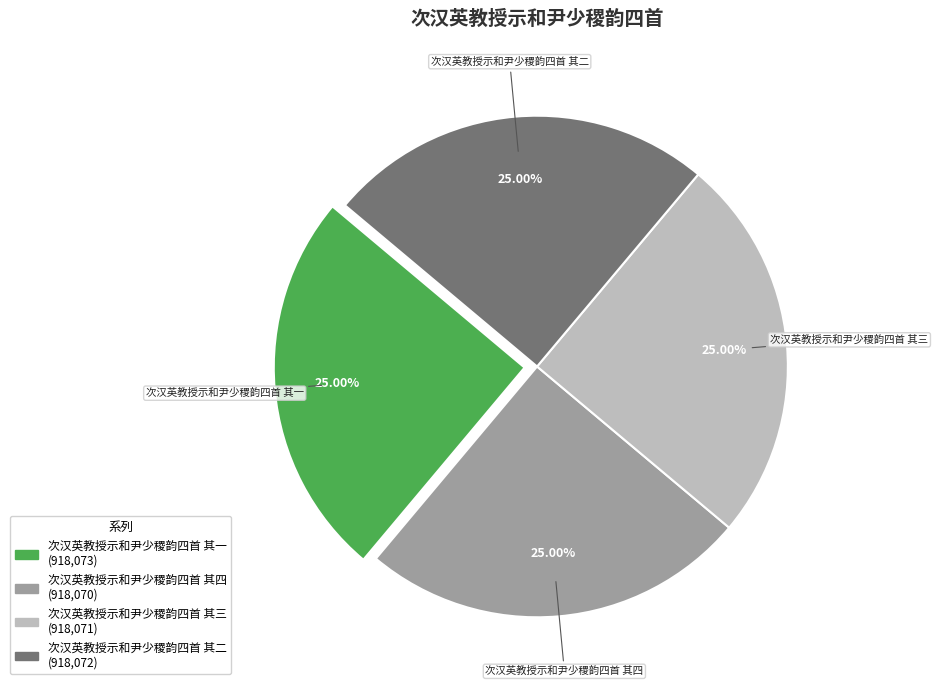

Is 次汉英教授示和尹少稷韵四首 其四 the majority of the pie?

No